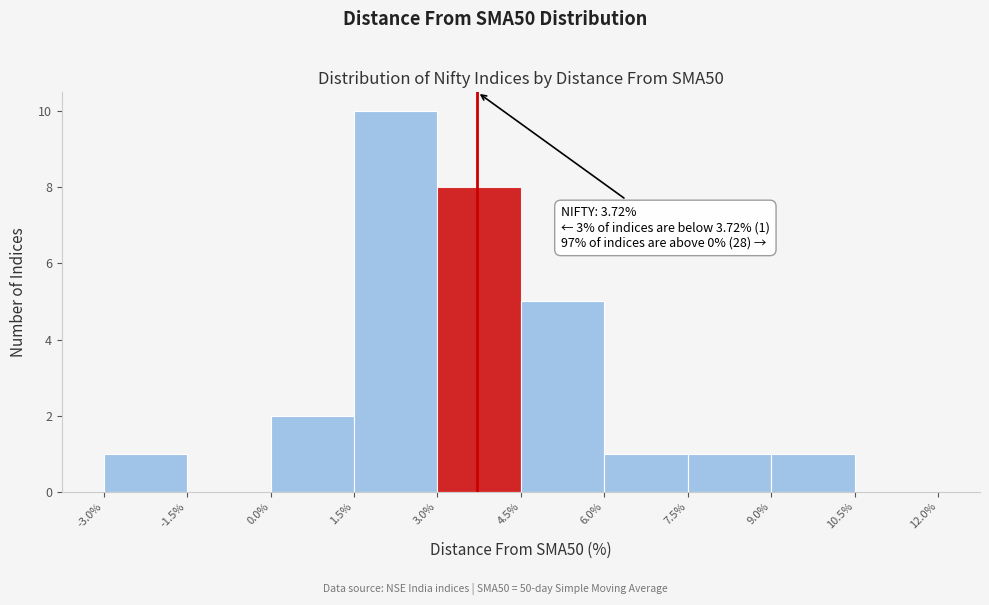

Over which range of the x-axis is the bar tallest?

1.5% to 3.0%